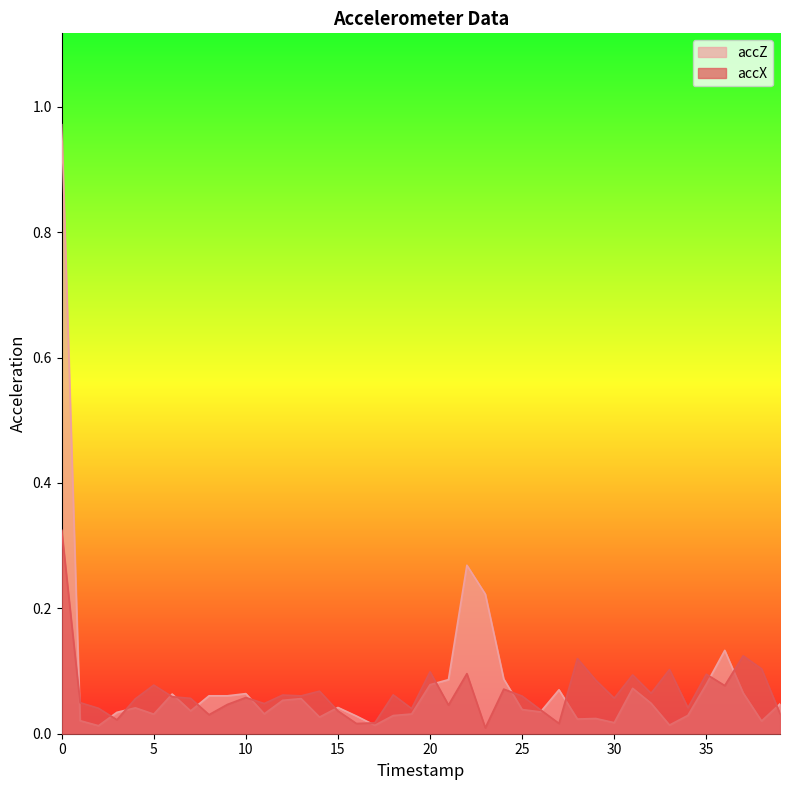

The accX series shows 0.0 at 14. True or false?

False